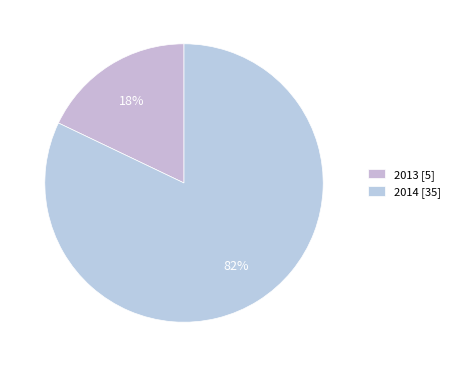

Count the number of slices in the pie.

2